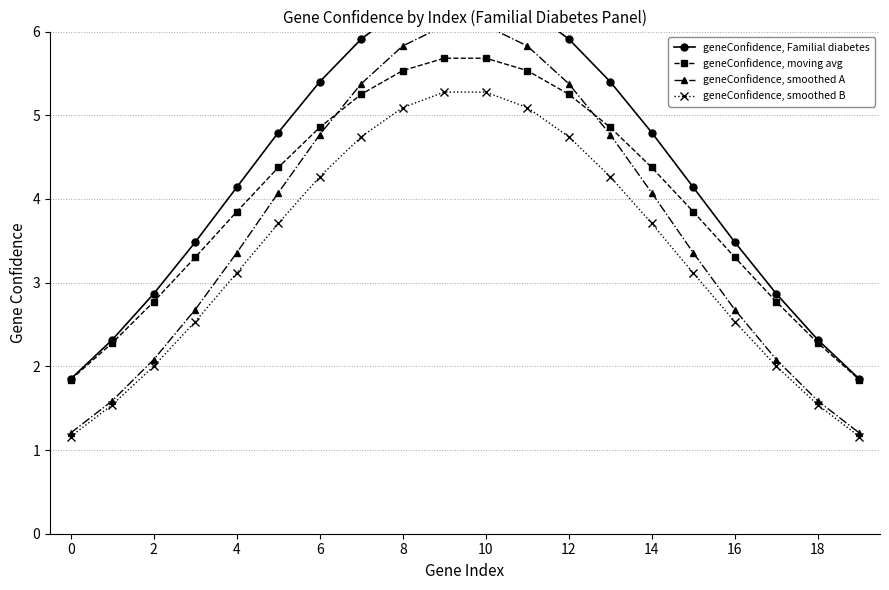

Reading right to left, transcribe all the data shown in this chart.

geneConfidence, Familial diabetes: 1.8	2.3	2.9	3.5	4.1	4.8	5.4	5.9	6.3	6.5	6.5	6.3	5.9	5.4	4.8	4.1	3.5	2.9	2.3	1.8
geneConfidence, moving avg: 1.8	2.3	2.8	3.3	3.8	4.4	4.9	5.3	5.5	5.7	5.7	5.5	5.3	4.9	4.4	3.8	3.3	2.8	2.3	1.8
geneConfidence, smoothed A: 1.2	1.6	2.1	2.7	3.4	4.1	4.8	5.4	5.8	6.1	6.1	5.8	5.4	4.8	4.1	3.4	2.7	2.1	1.6	1.2
geneConfidence, smoothed B: 1.2	1.5	2.0	2.5	3.1	3.7	4.3	4.7	5.1	5.3	5.3	5.1	4.7	4.3	3.7	3.1	2.5	2.0	1.5	1.2